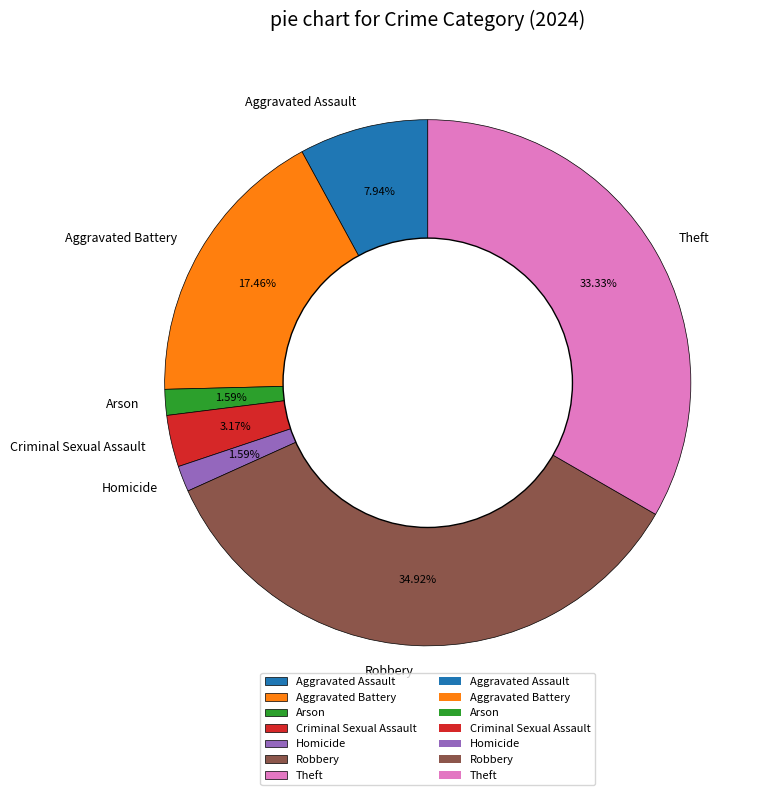

Do Aggravated Assault and Aggravated Battery together represent more than half of the pie?

No